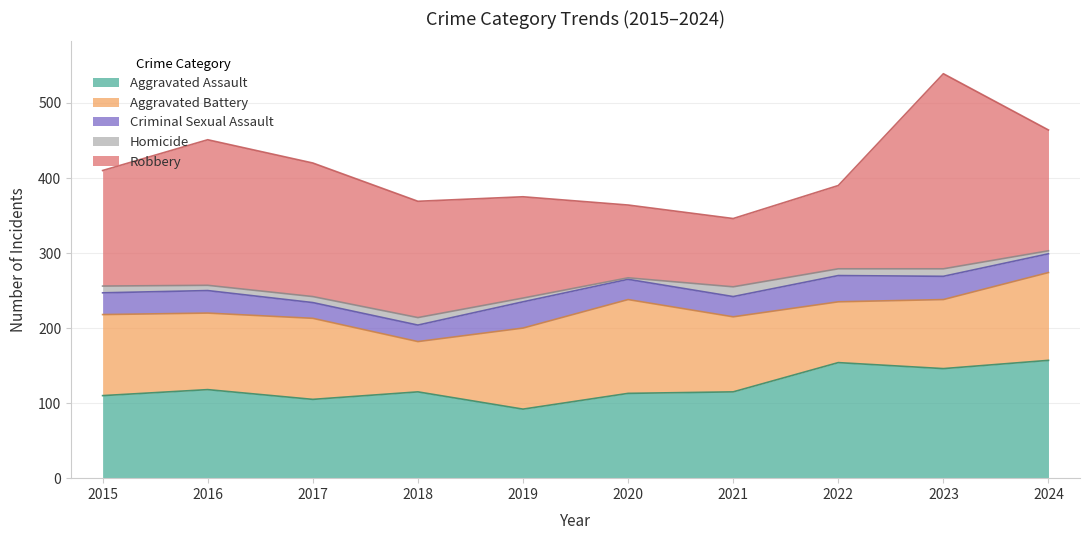

The value of Homicide at 2024 is 4. True or false?

True